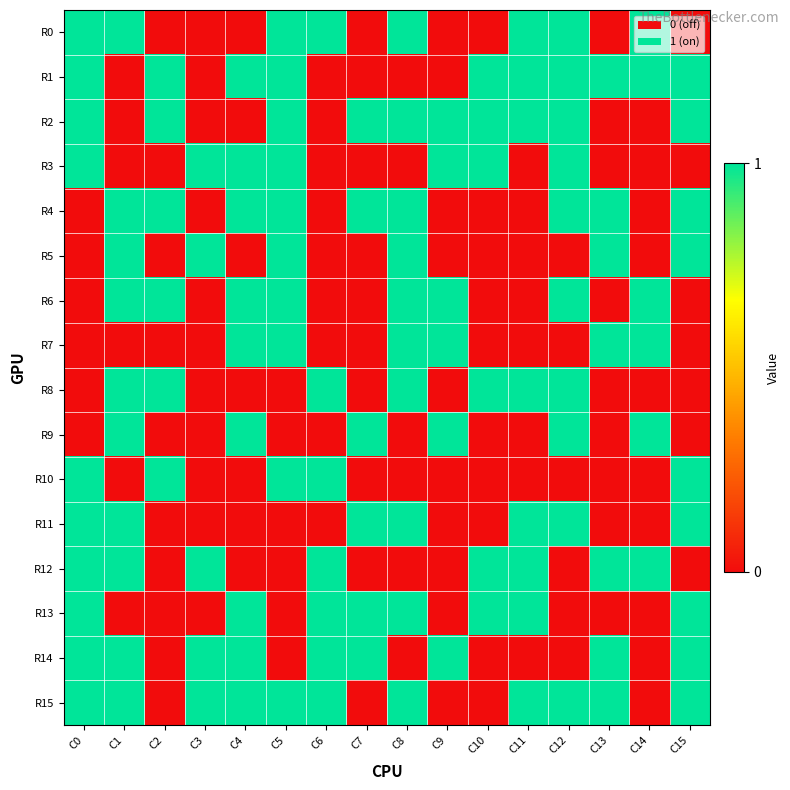

Count the number of data series in this chart.

16